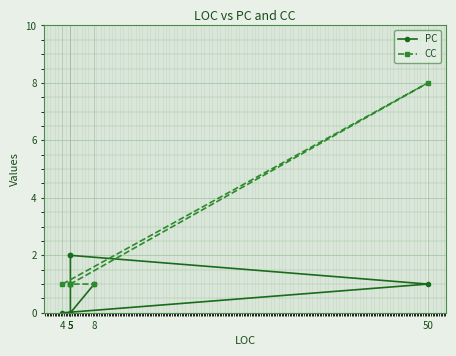

Where does the PC series first go above 1?

5